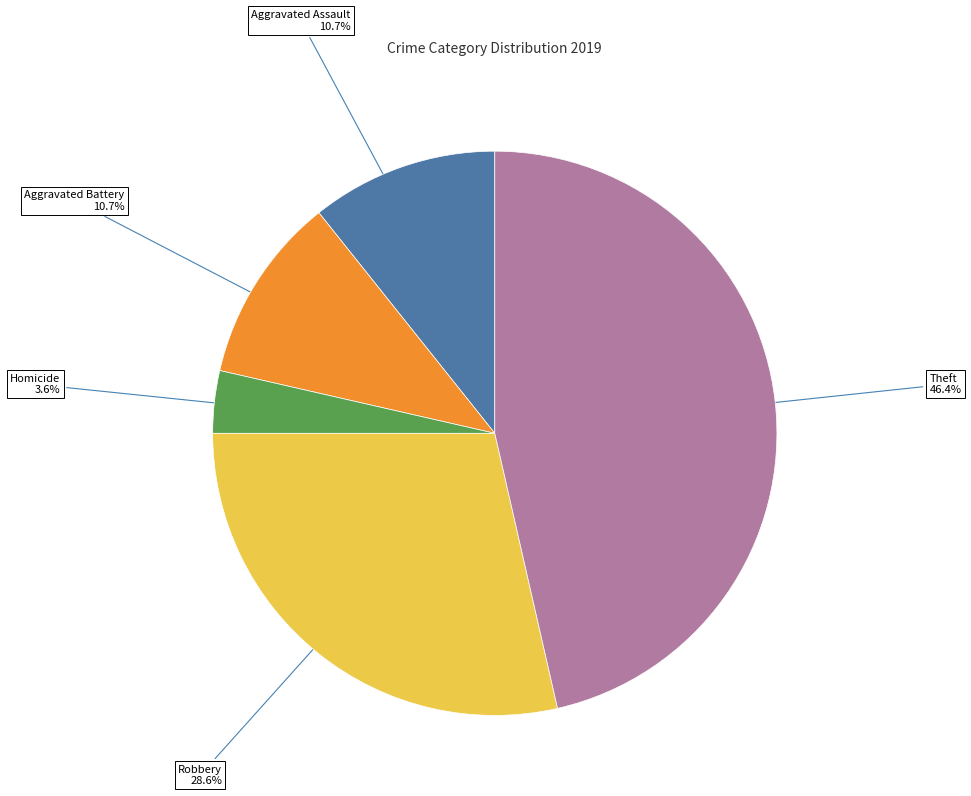

Between Robbery and Aggravated Battery, which is larger?

Robbery